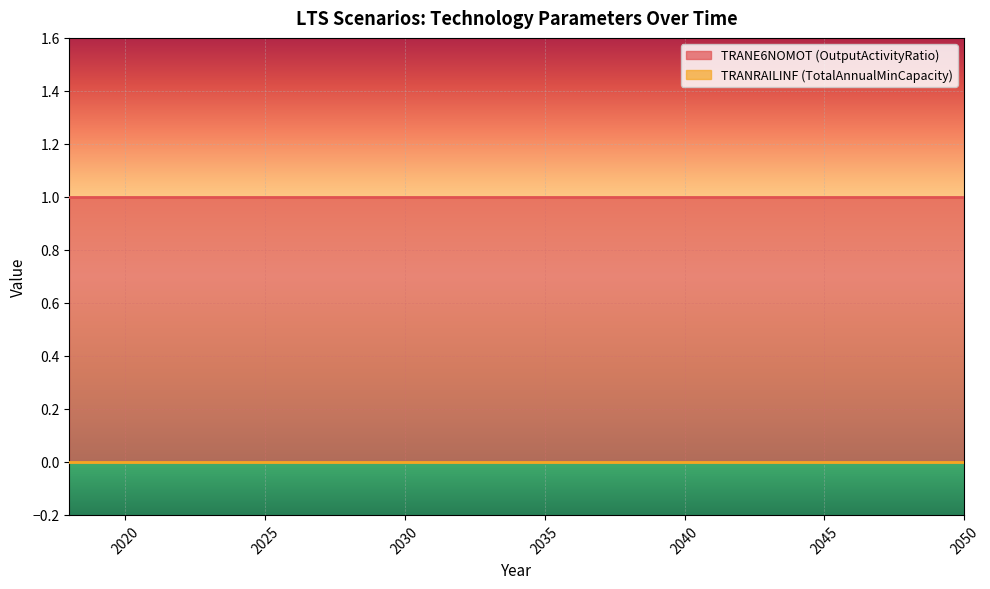

True or false: TRANRAILINF (TotalAnnualMinCapacity) has more than 1 points higher than both neighbors.

False